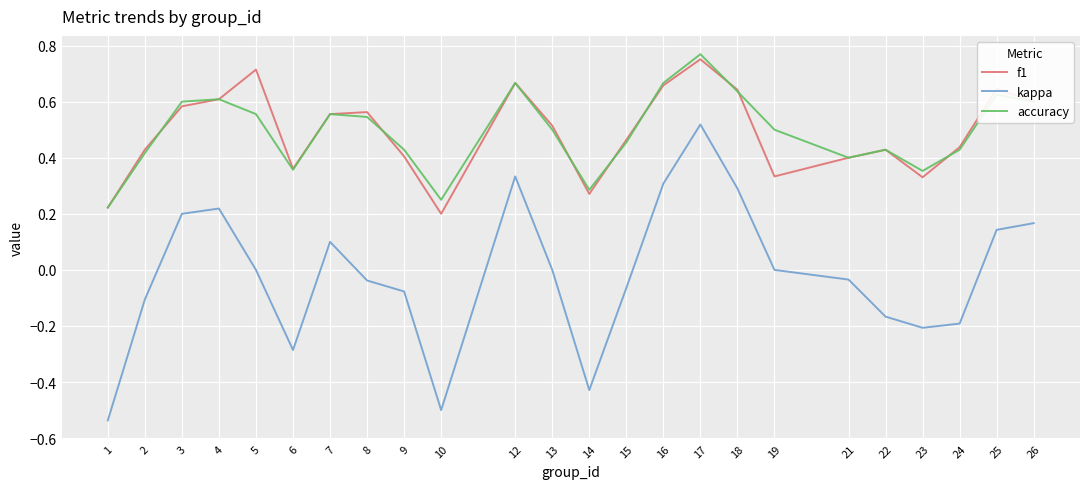

At which category is the sum across all series the highest?

17